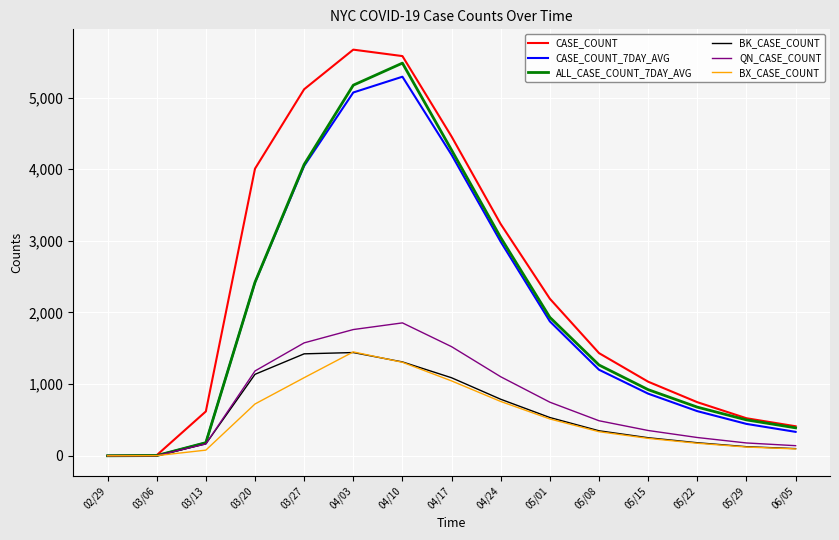

True or false: BX_CASE_COUNT has a value of 1305 at 04/10.

True